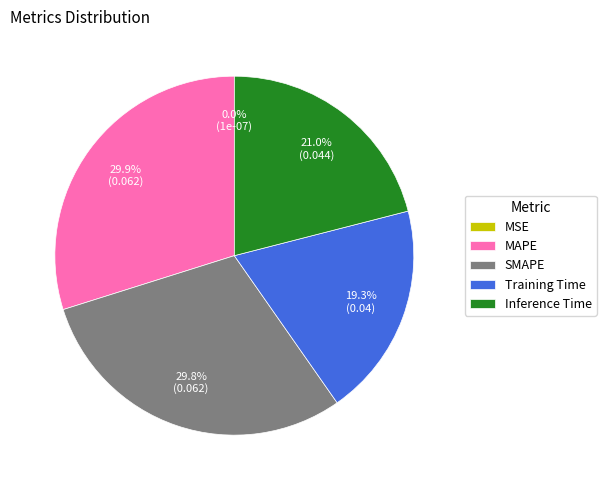

Which has a higher value, SMAPE or Inference Time?

SMAPE